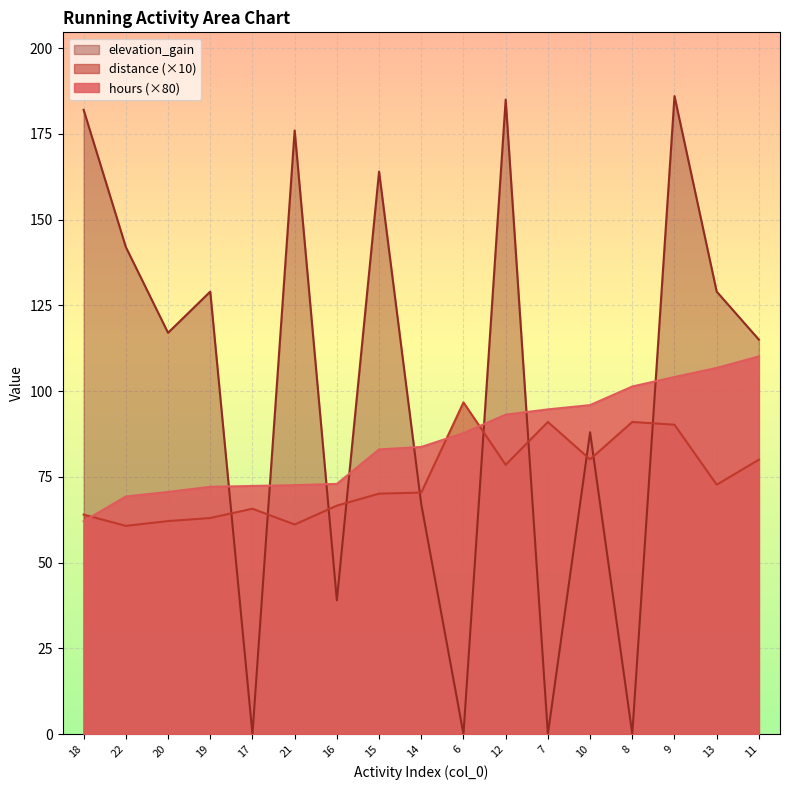

At which label does distance first exceed 70?

15